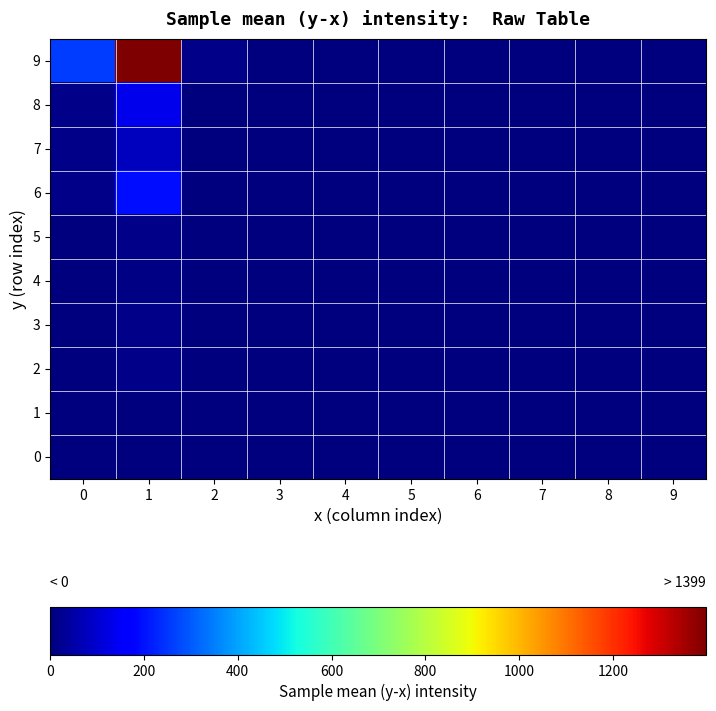

Reading left to right, what are all the values shown in this chart?

9: 0=259	1=1399	2=13	3=1	4=1	5=0	6=0	7=0	8=1	9=0
8: 0=15	1=133	2=0	3=0	4=0	5=0	6=0	7=0	8=0	9=0
7: 0=14	1=79	2=0	3=0	4=0	5=0	6=0	7=0	8=0	9=0
6: 0=12	1=193	2=0	3=0	4=0	5=0	6=0	7=0	8=0	9=0
5: 0=1	1=16	2=0	3=0	4=0	5=0	6=0	7=0	8=0	9=0
4: 0=0	1=10	2=0	3=0	4=0	5=0	6=0	7=0	8=0	9=0
3: 0=1	1=11	2=0	3=0	4=0	5=0	6=0	7=0	8=0	9=0
2: 0=0	1=14	2=0	3=0	4=0	5=1	6=0	7=0	8=0	9=0
1: 0=0	1=3	2=0	3=0	4=0	5=0	6=0	7=0	8=0	9=0
0: 0=0	1=3	2=0	3=0	4=0	5=0	6=0	7=0	8=0	9=0